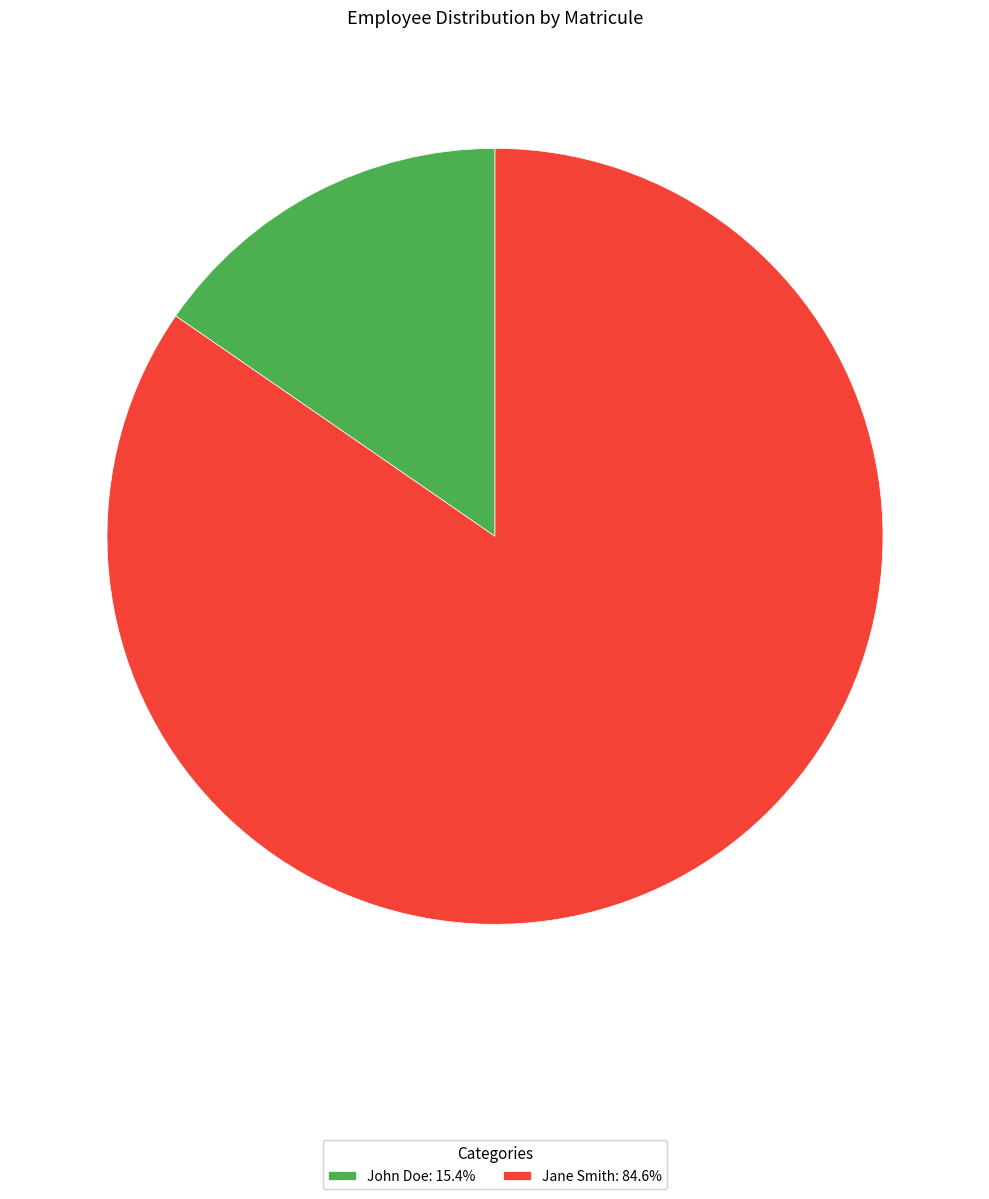

What is the ratio of the value at Jane Smith: 84.6% to the value at John Doe: 15.4%?

5.5